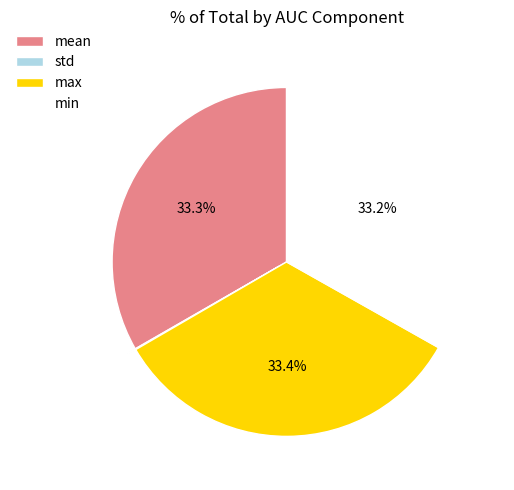

Combined, do max and mean account for over 50%?

Yes